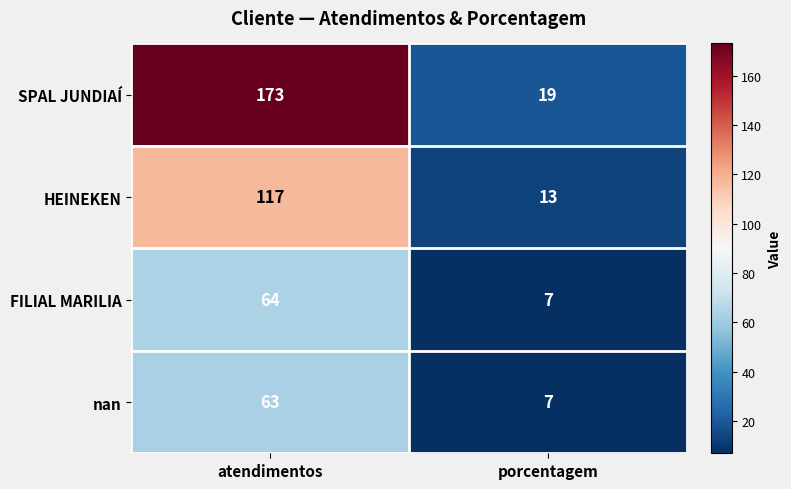

Which series has the largest total across all categories?

SPAL JUNDIAÍ